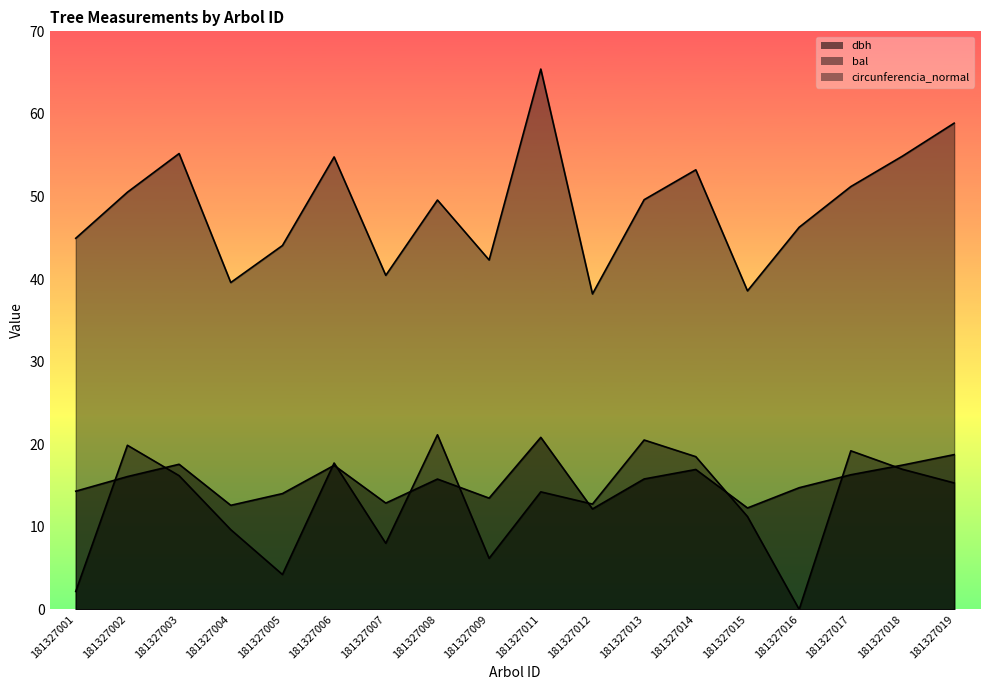

Which series changed the most between 181327006 and 181327013?

circunferencia_normal